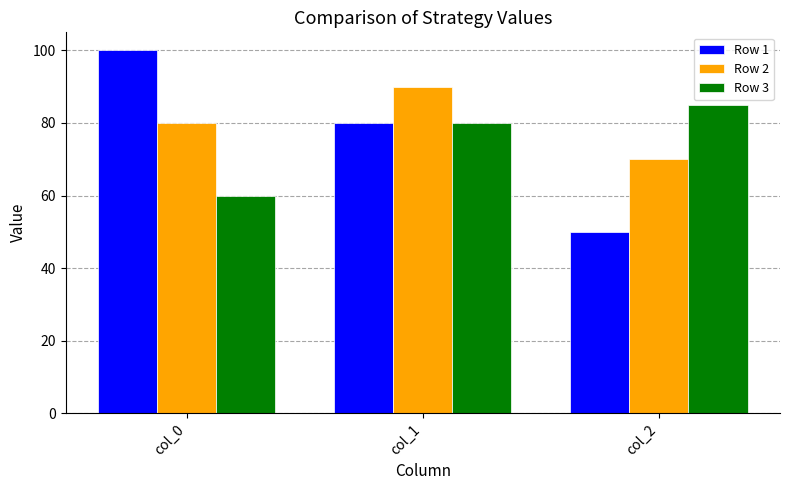

What is the sum of all Row 3 values?

225